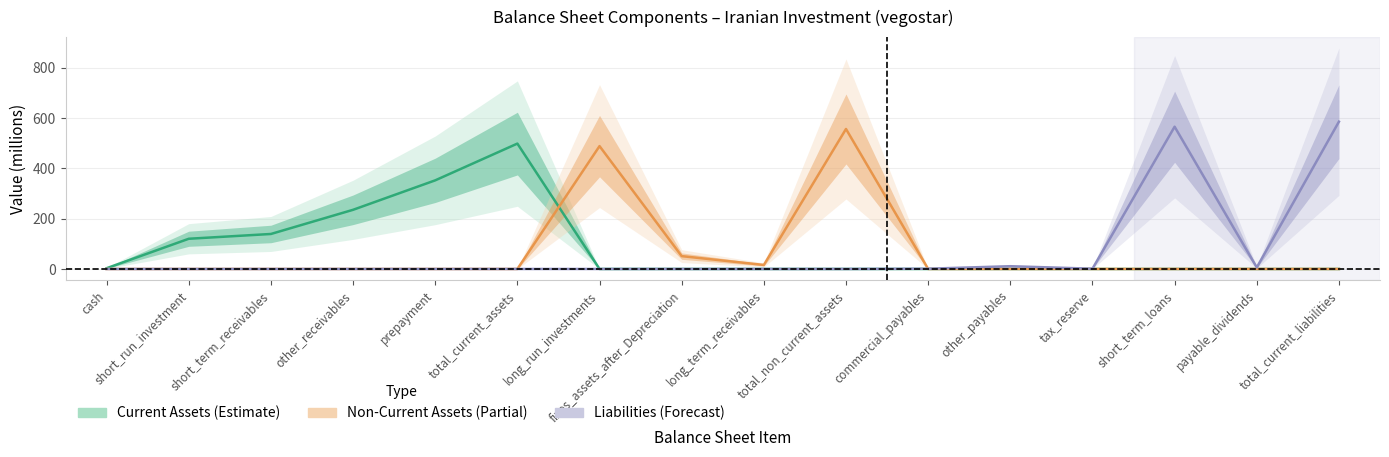

Reading right to left, list all the values displayed in this chart.

Current Assets: 0	0	0	0	0	0	0	0	0	0	498	352	235	139	120	3
Non-Current Assets: 0	0	0	0	0	0	556	16	51	488	0	0	0	0	0	0
Liabilities: 585	6	565	1	11	1	0	0	0	0	0	0	0	0	0	0